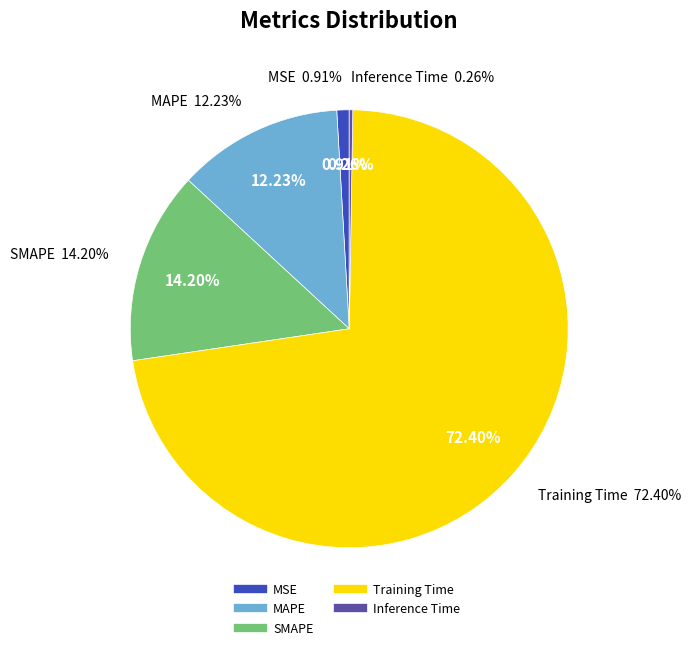

To the nearest percent, what is the difference between the largest and smallest slice percentages?

72%